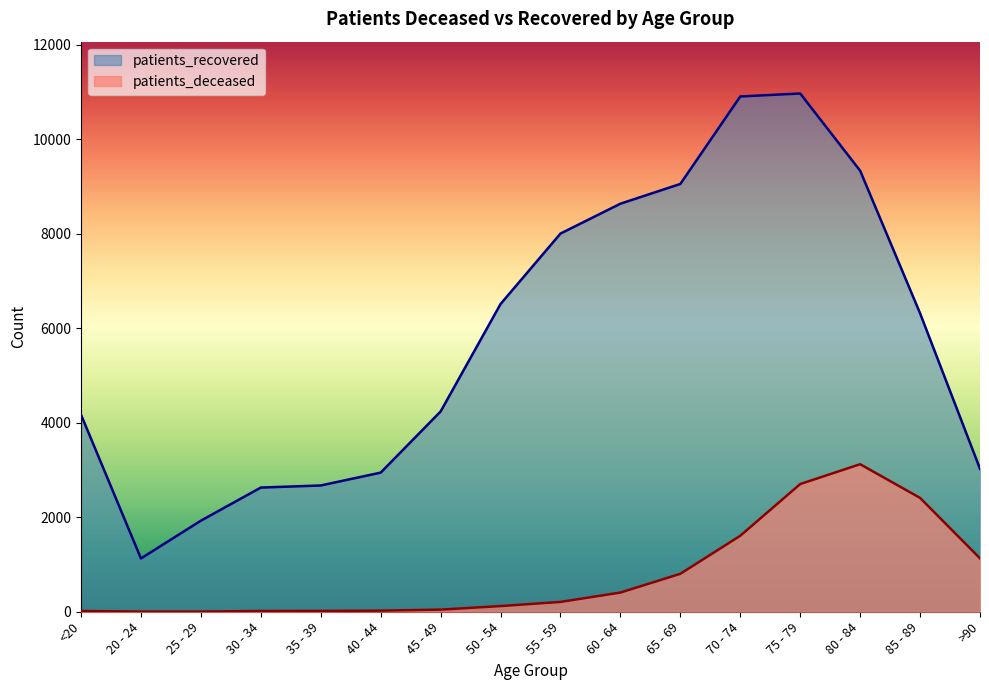

What value does the patients_recovered series have at 60 - 64, to the nearest 100?

8600